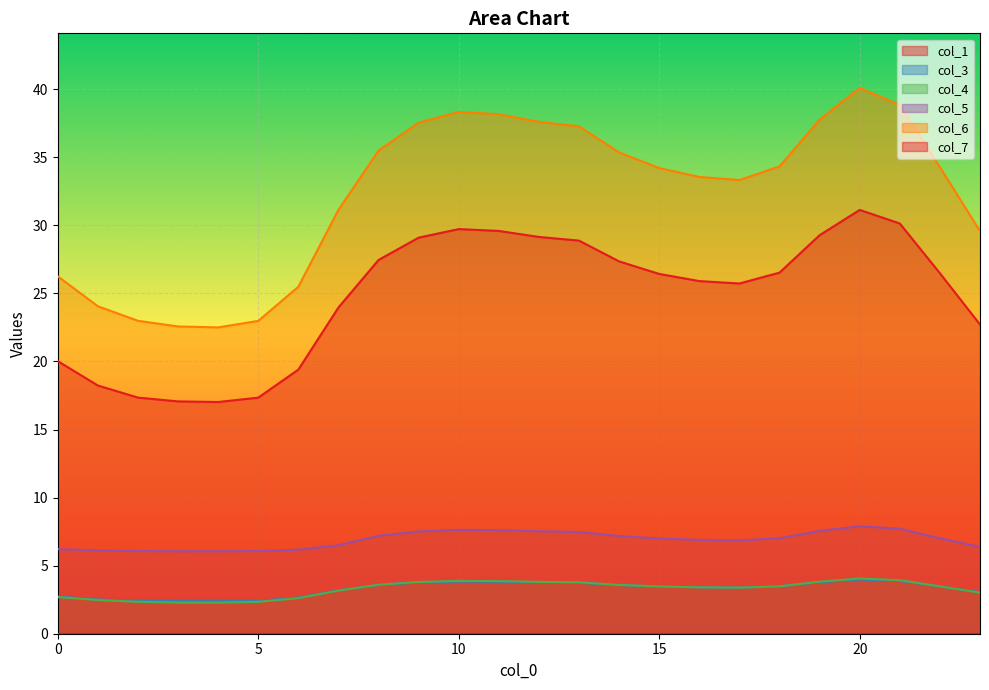

Where is the first local maximum for col_4?

10